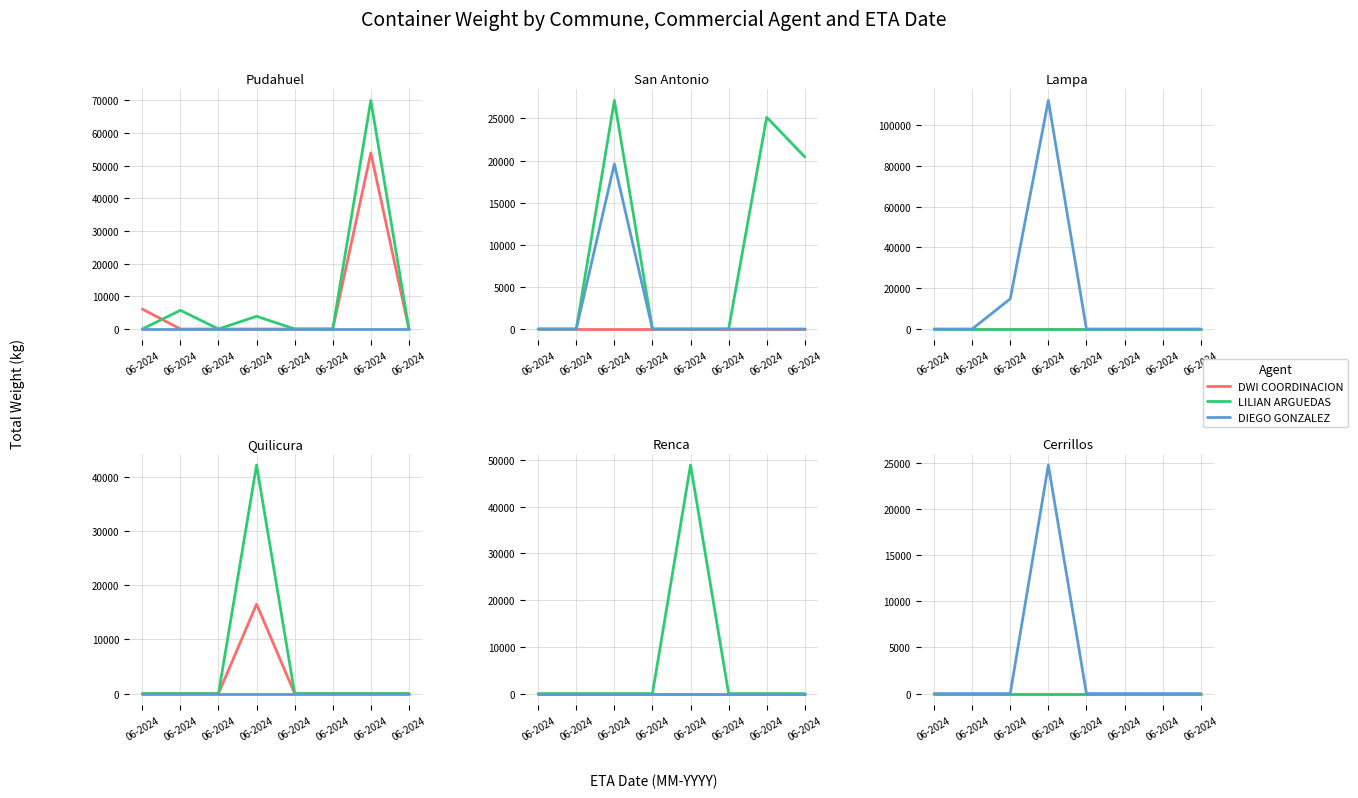

True or false: DWI COORDINACION and DIEGO GONZALEZ cross at least once.

False